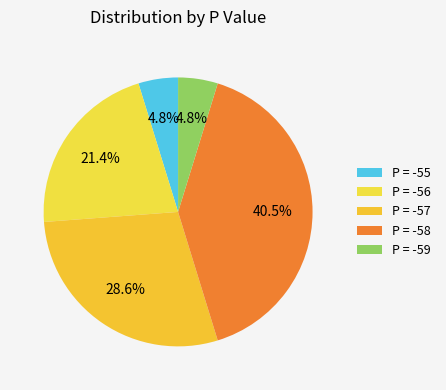

The P = -55 slice represents 5% of the pie. True or false?

True